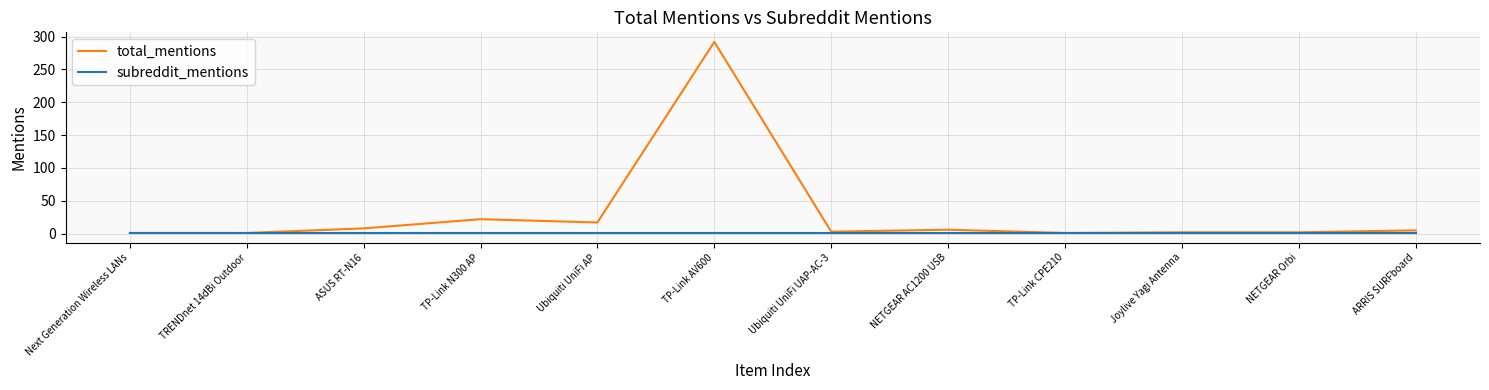

Which series has the largest total across all categories?

total_mentions